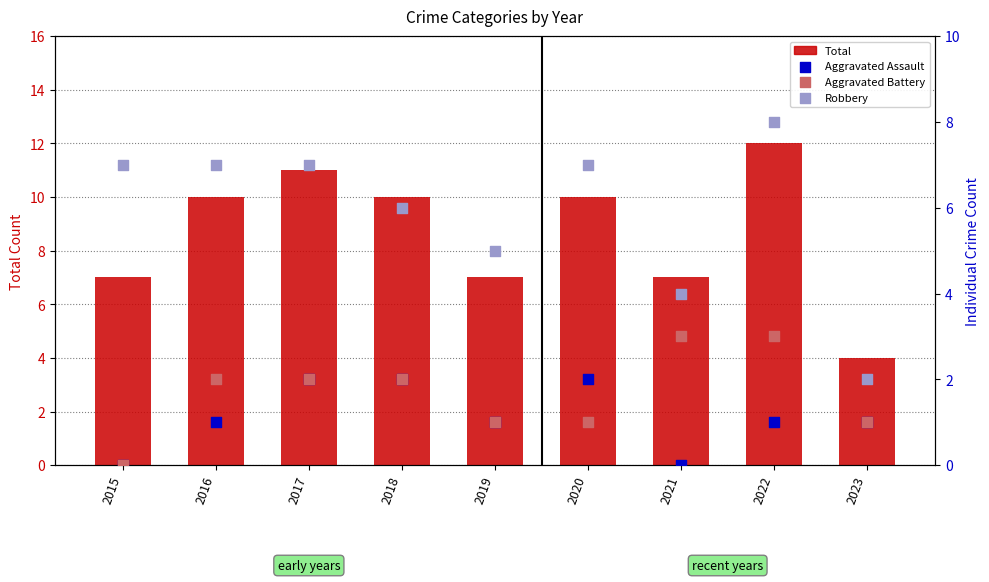

At which category is the sum across all series the highest?

2022